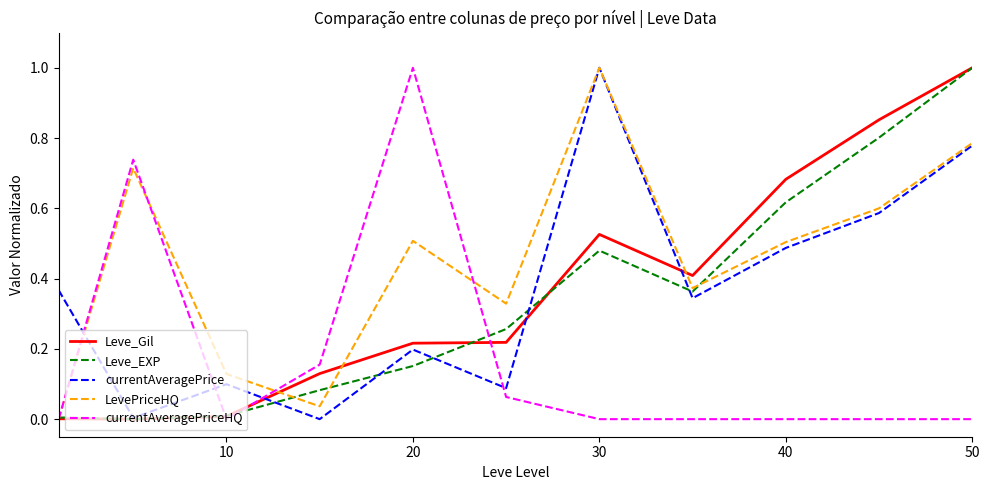

True or false: Leve_EXP and currentAveragePrice cross at least once.

True